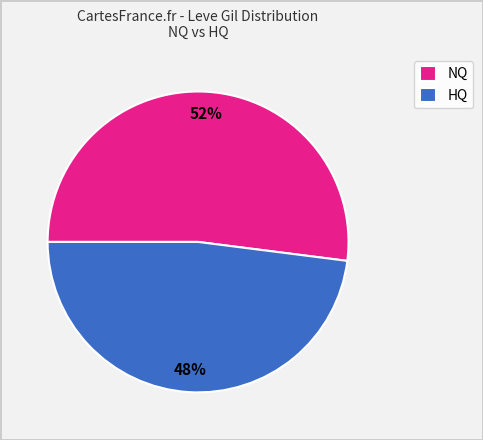

Is it true that NQ is 52% of the pie?

True